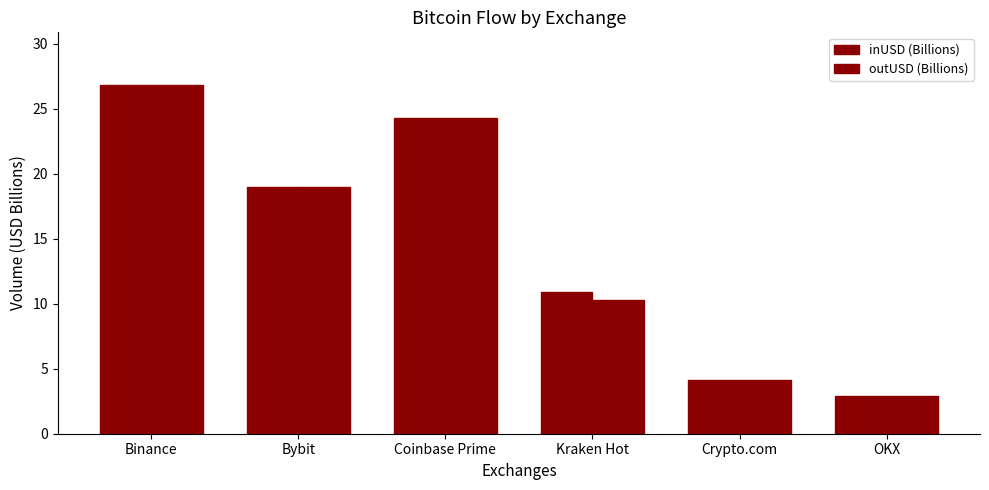

What is the label of the 6th bar from the right?

Binance